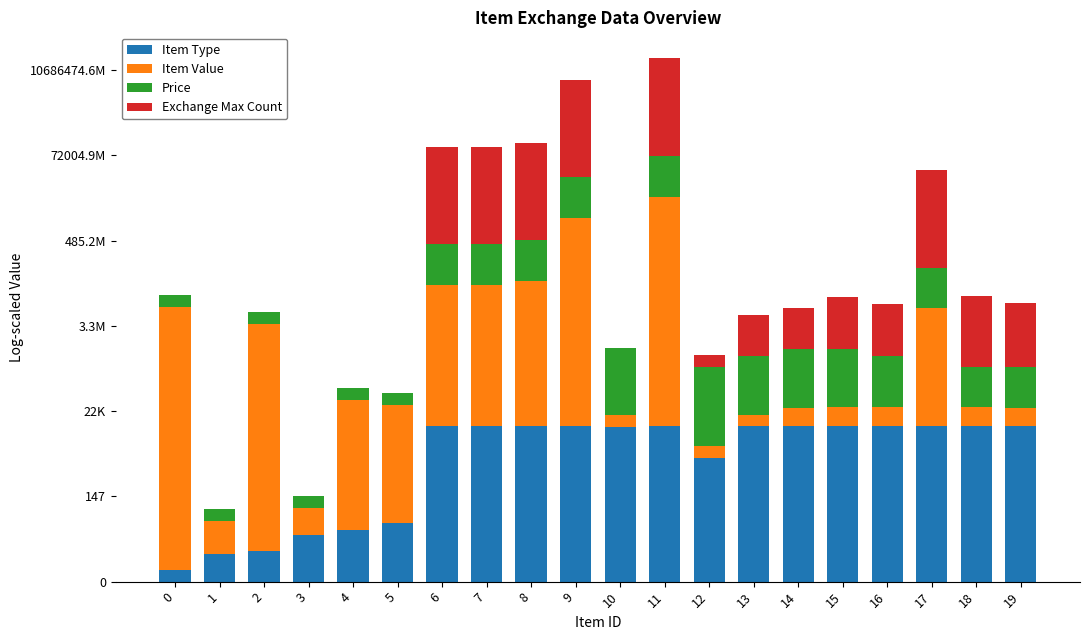

What are all the series names shown in the legend?

Item Type, Item Value, Price, Exchange Max Count